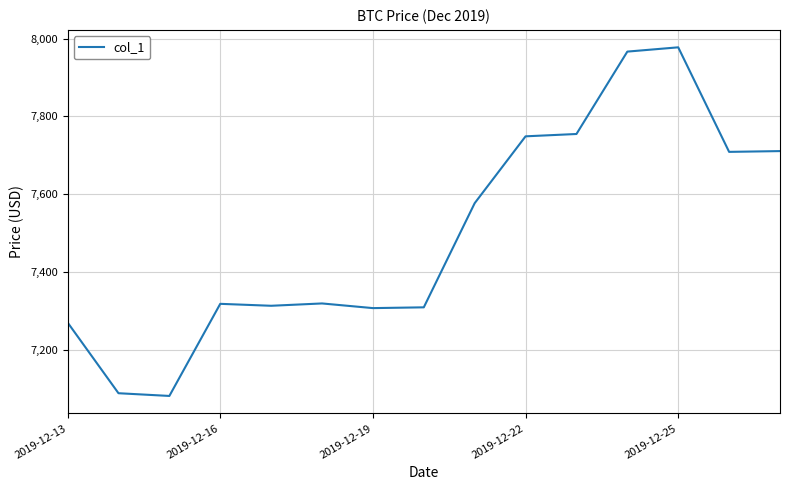

What is the minimum value shown in the chart?

7080.7